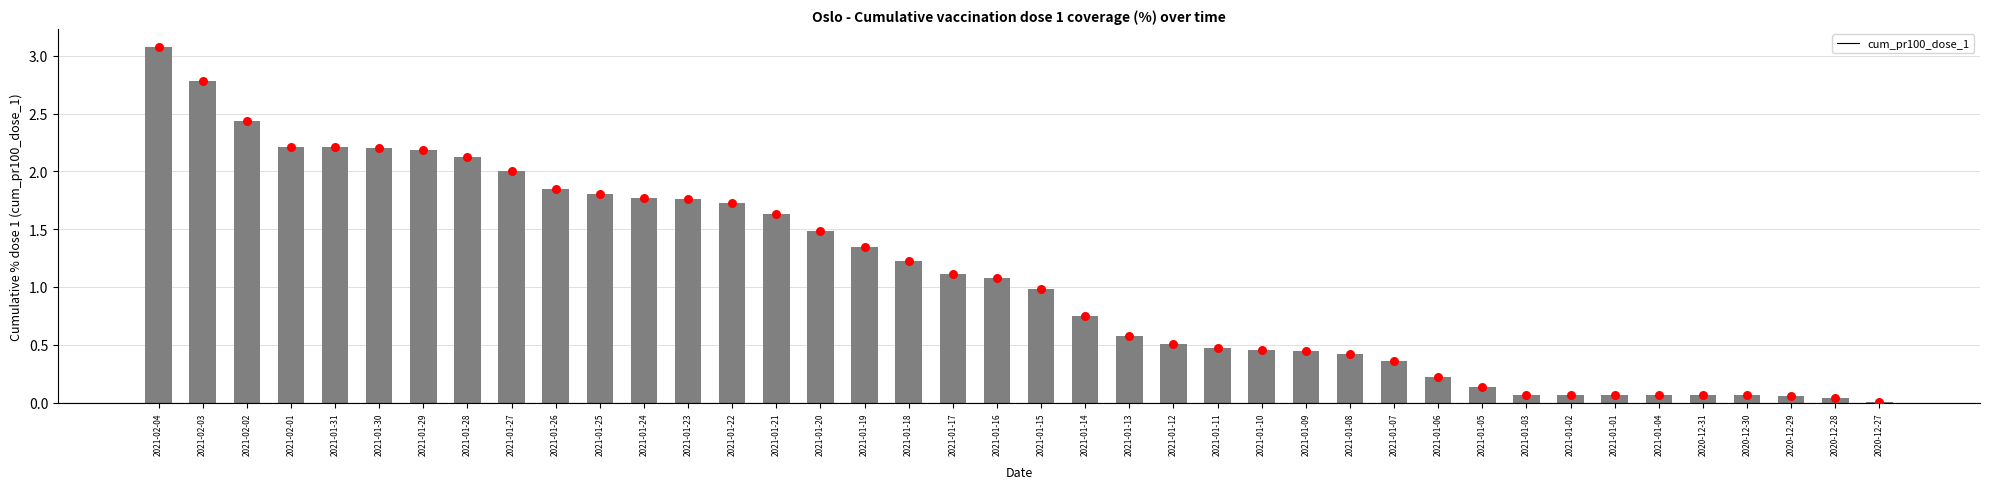

What is the change in value from 2021-01-15 to 2021-01-13?

-0.4